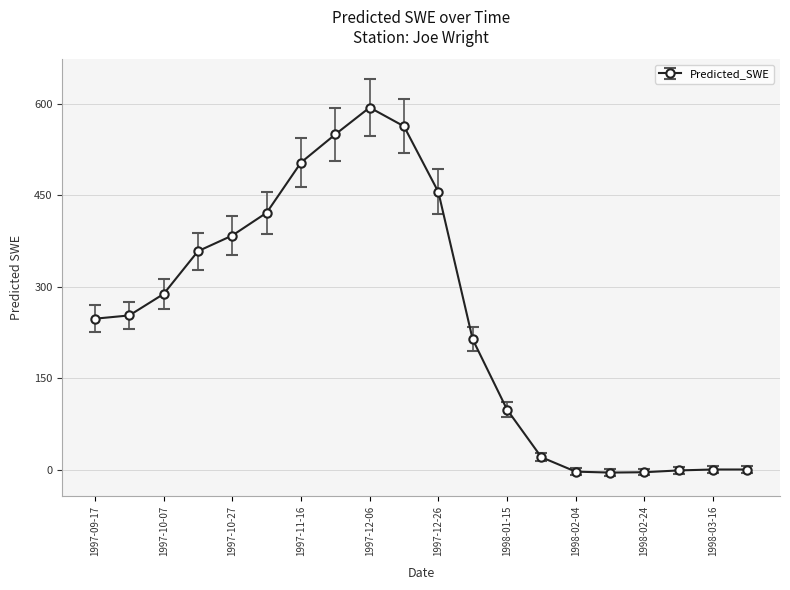

How many lines are shown in the chart?

1